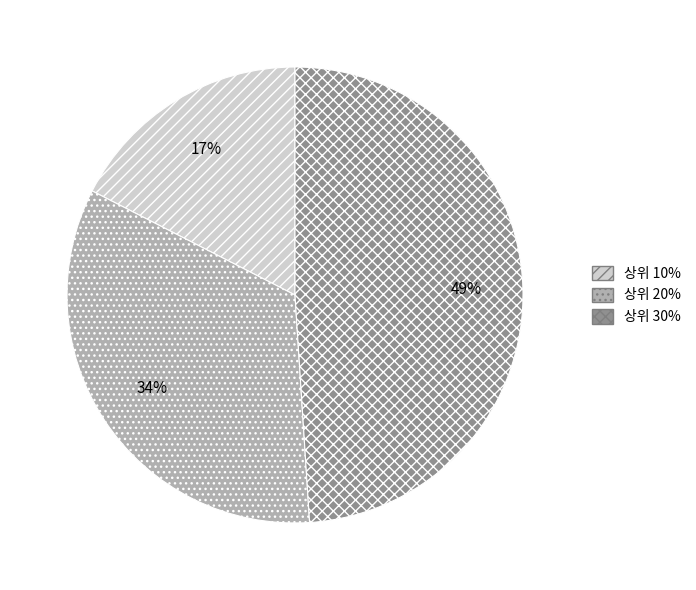

To the nearest percent, what is the difference between the largest and smallest slice percentages?

32%